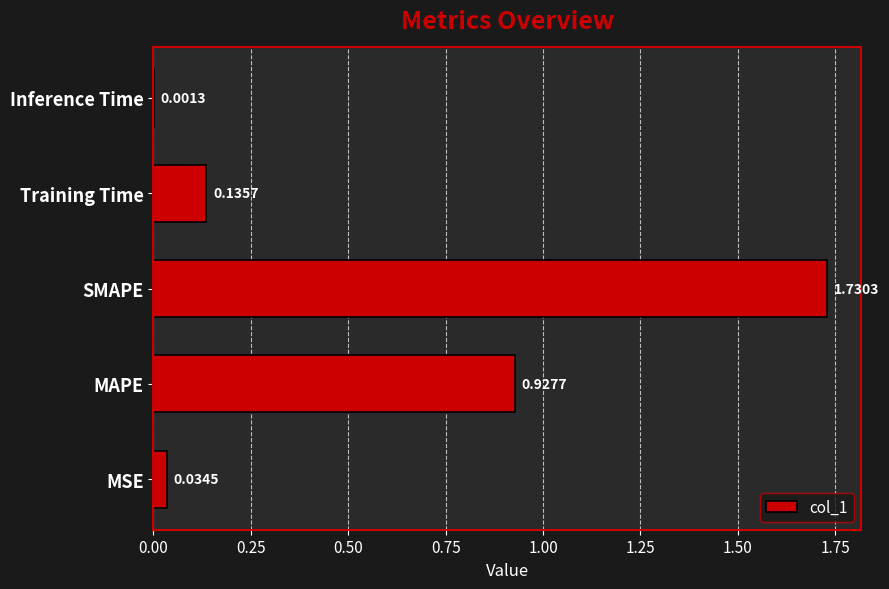

Between MAPE and MSE, which is larger?

MAPE